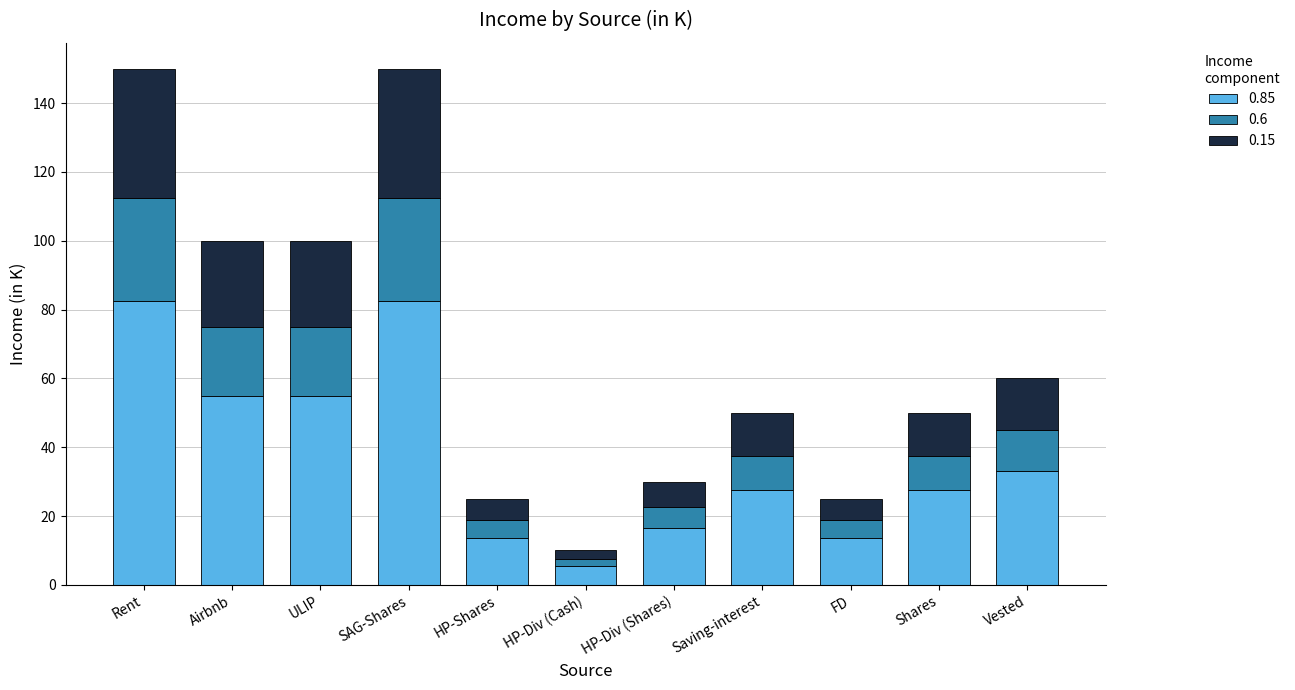

How many data points does each series have?

11